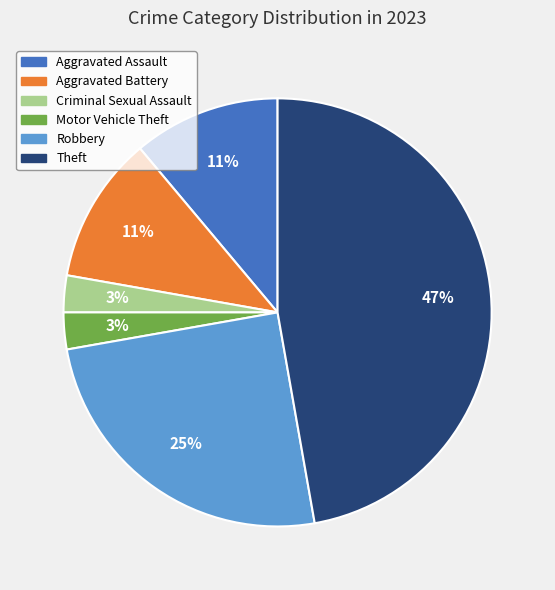

To the nearest percent, what is the average slice percentage?

17%